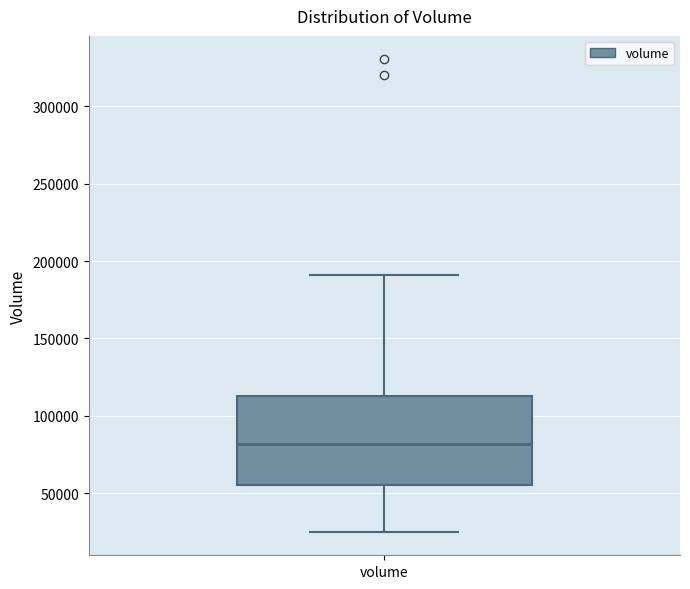

Read this box plot against the y-axis: the position of the median line, the range covered by the box, and the ends of both whiskers. The values are not printed on the chart, so give them approximately, as read against the axis.

median 80000, box 55000 to 115000, whiskers 25000 to 190000